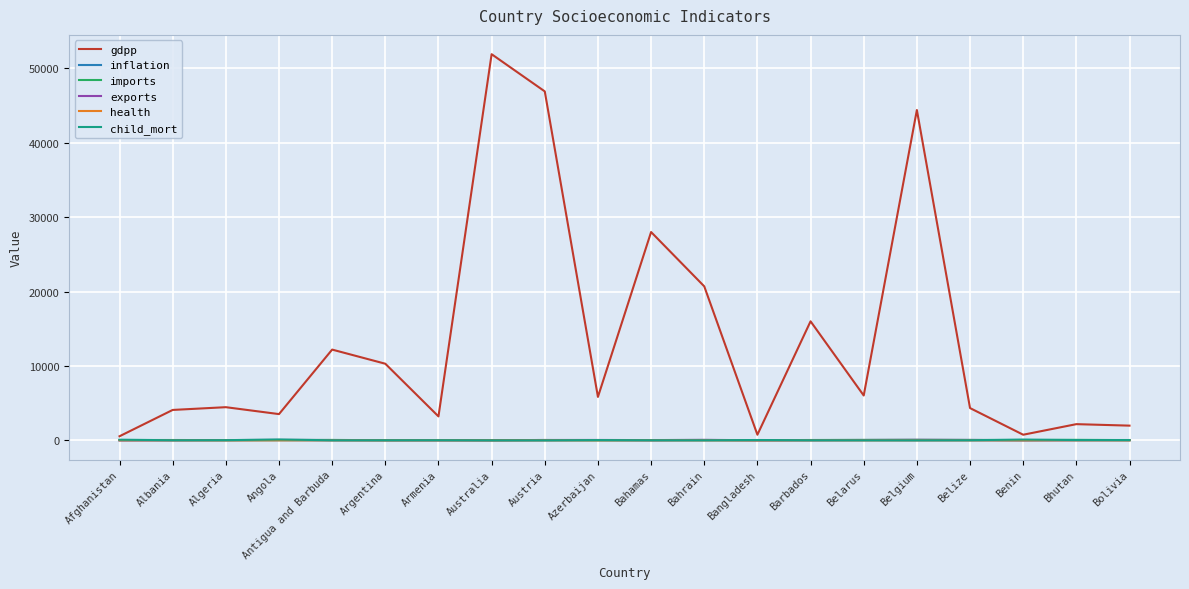

Which series changed the most between Armenia and Belize?

gdpp